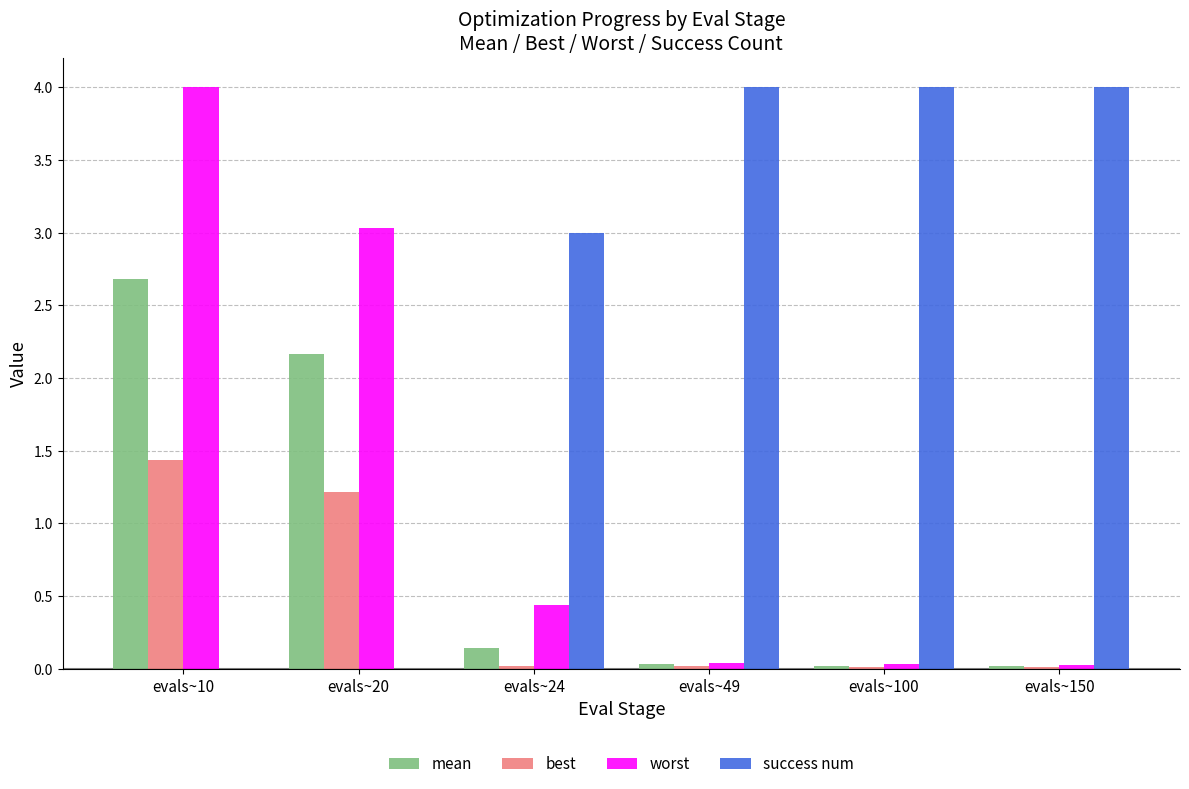

What is the greatest value displayed?

4.0